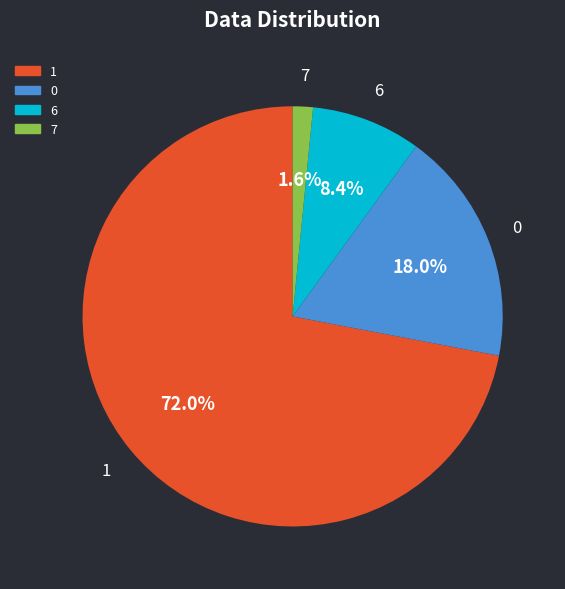

Which slice is the smallest?

7